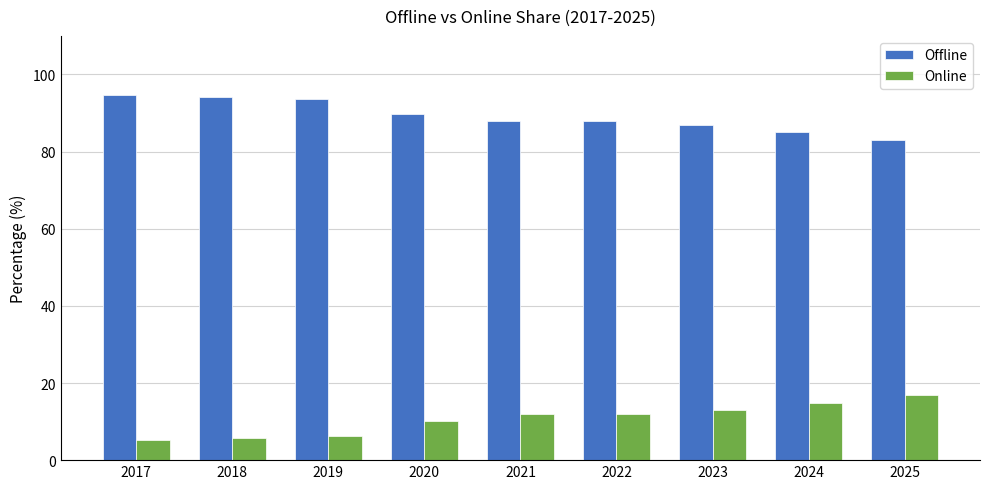

How many bars are there in total?

18